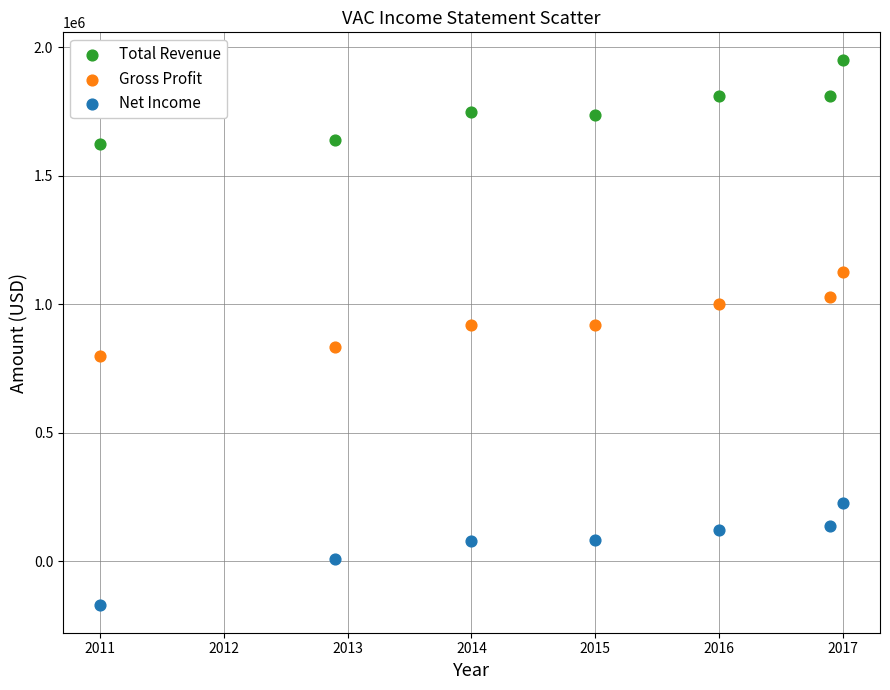

Which series has the largest Y range (max minus min)?

Net Income